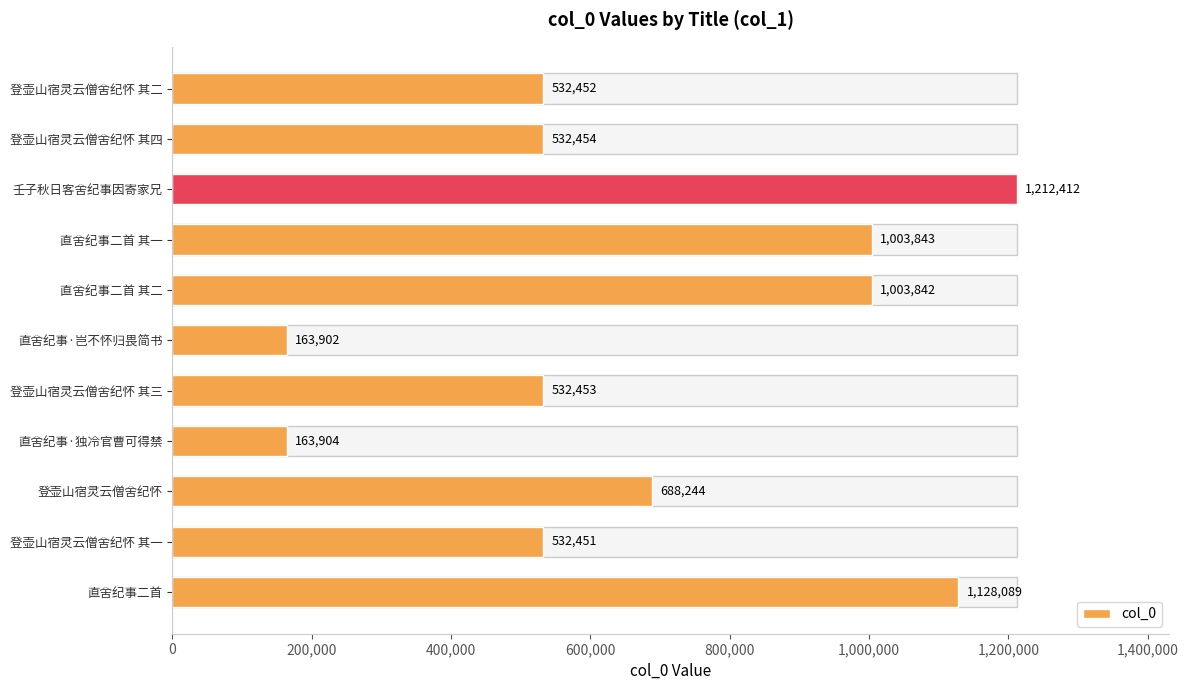

What is the greatest value displayed?

1212412